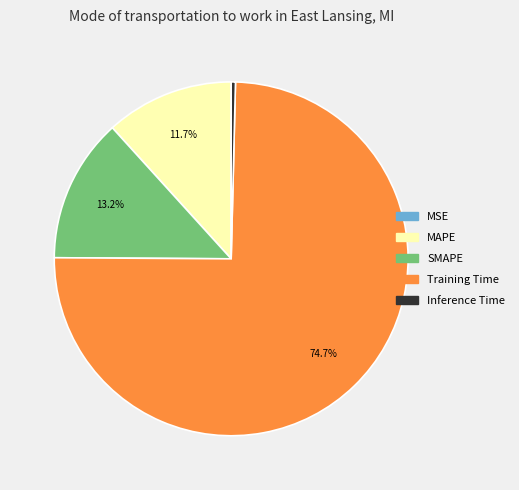

Which category accounts for the majority?

Training Time